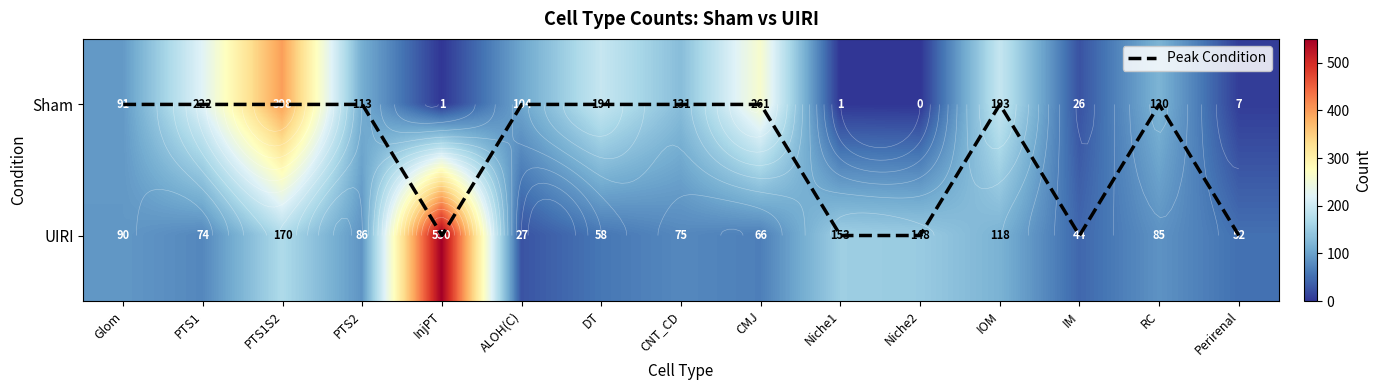

What is the sum of the UIRI values at PTS2 and Niche1?

239